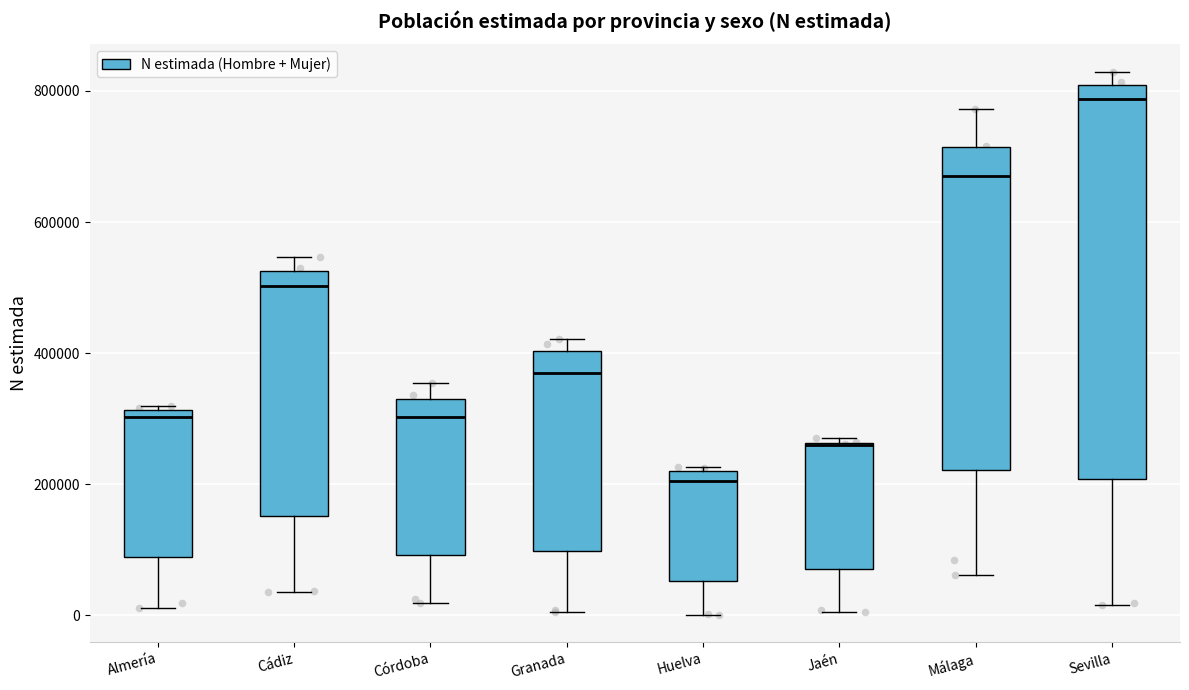

Reading left to right, read every box against the y-axis: the position of its median line, the range the box covers, and the ends of its whiskers. The values are not printed on the chart, so give them approximately, as read against the axis.

Almería: median 300000, box 80000 to 320000, whiskers 20000 to 320000
Cádiz: median 500000, box 160000 to 520000, whiskers 40000 to 540000
Córdoba: median 300000, box 100000 to 340000, whiskers 20000 to 360000
Granada: median 360000, box 100000 to 400000, whiskers 0 to 420000
Huelva: median 200000, box 60000 to 220000, whiskers 0 to 220000 (just above the box's upper edge)
Jaén: median 260000 (drawn on the box's upper edge), box 80000 to 260000, whiskers 0 to 280000
Málaga: median 680000, box 220000 to 720000, whiskers 60000 to 780000
Sevilla: median 780000, box 200000 to 800000, whiskers 20000 to 820000